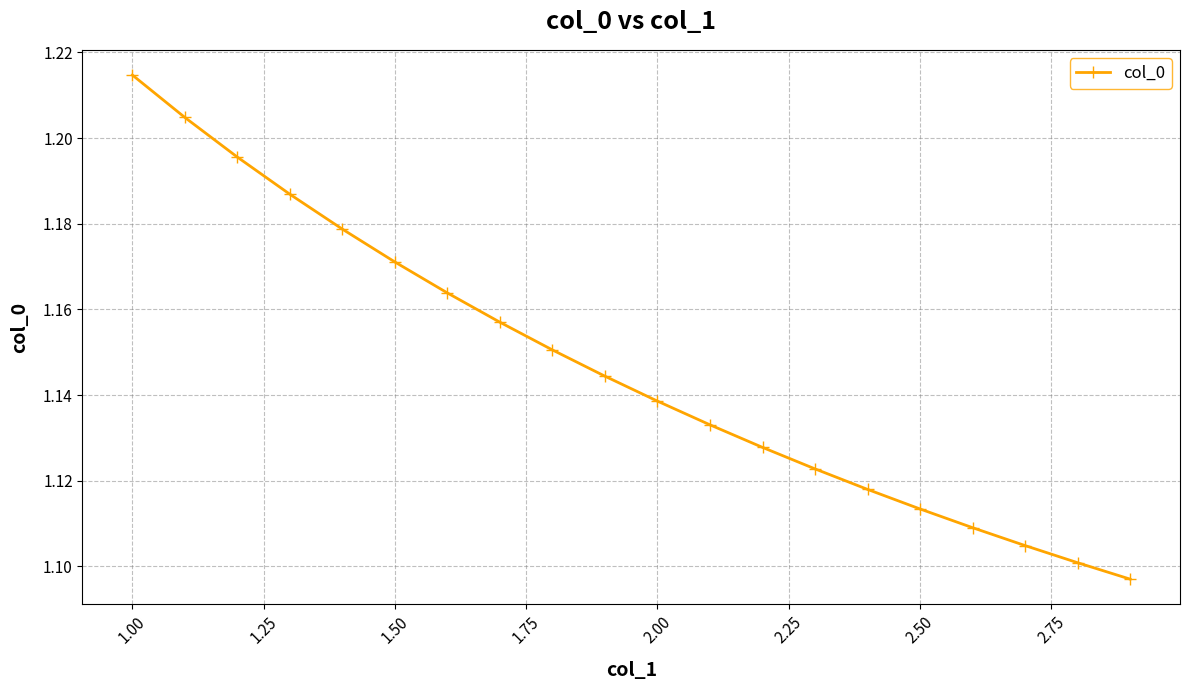

How many values are between 1 and 2?

20